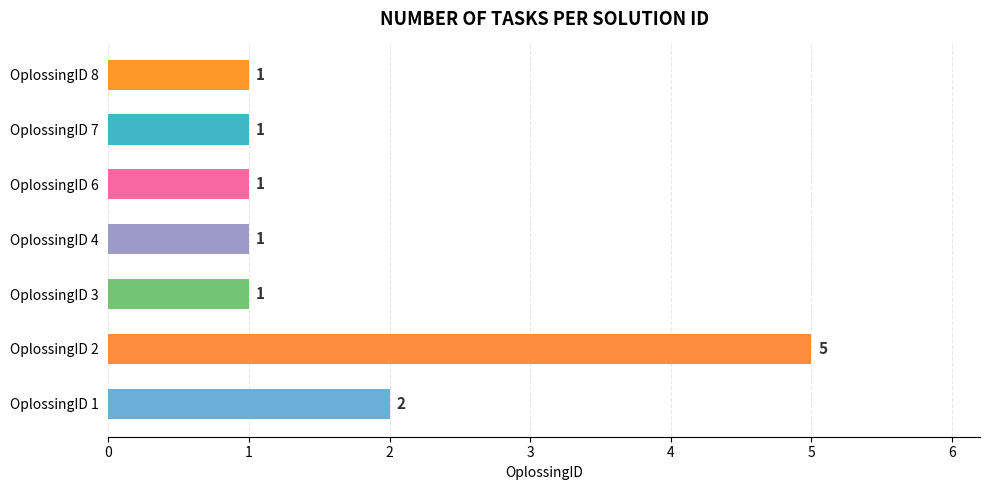

The value at OplossingID 1 is 2. True or false?

True